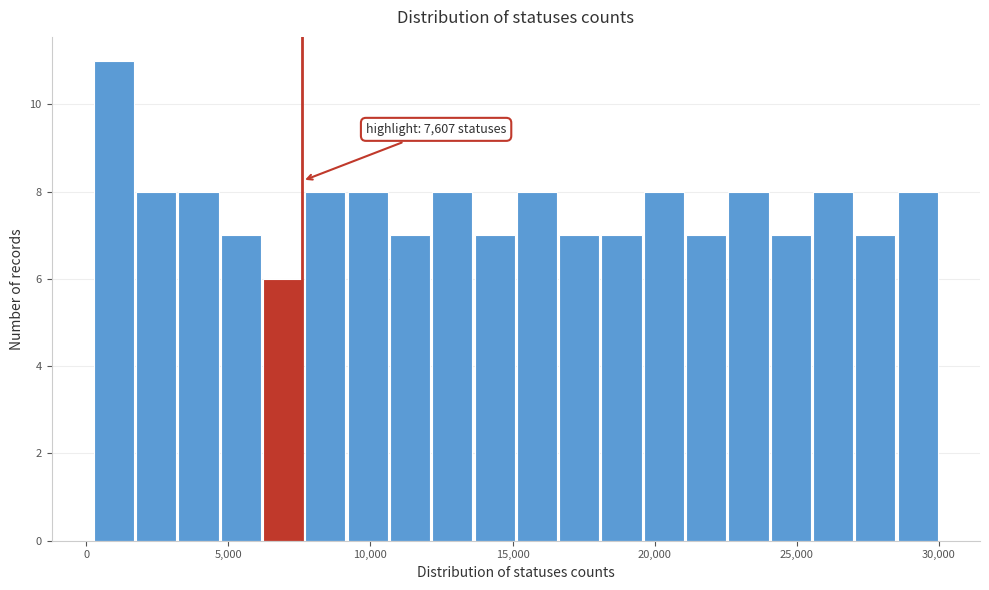

Read against the x-axis, roughly where is the centre of the tallest bar?

1000